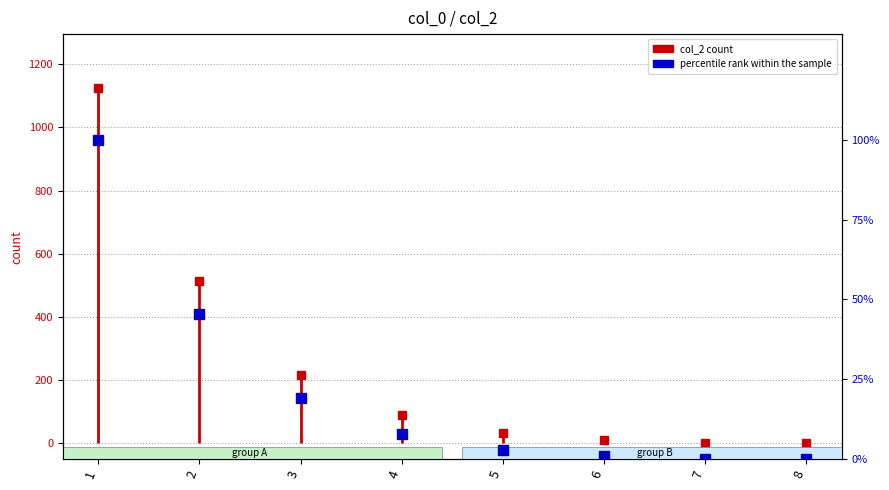

What is the change in value from 7 to 8?

-0.2